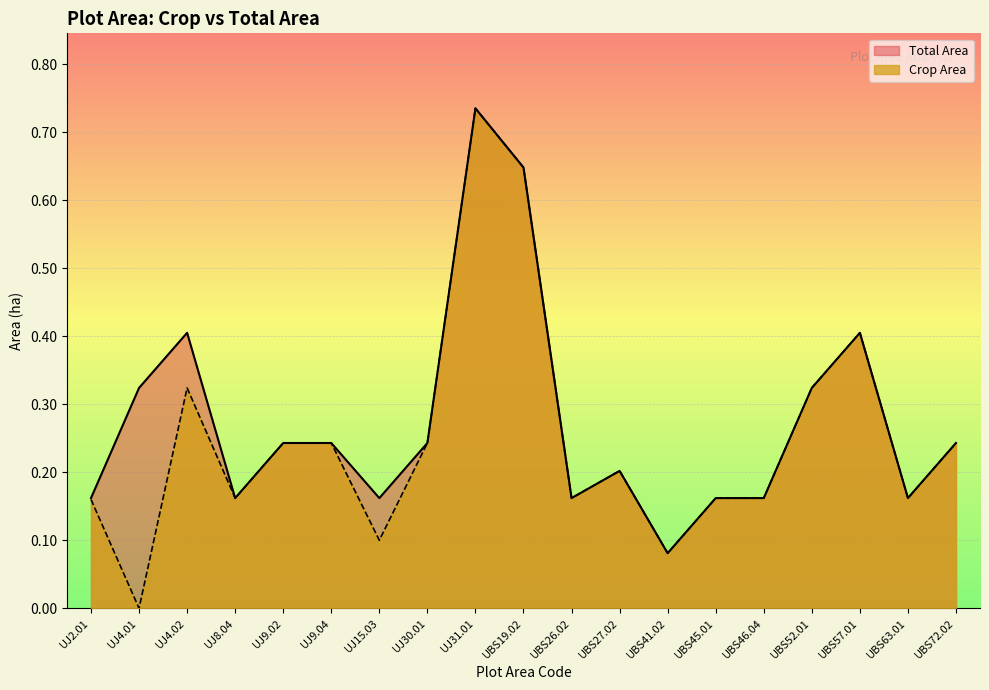

What position from the right is UJ30.01?

12